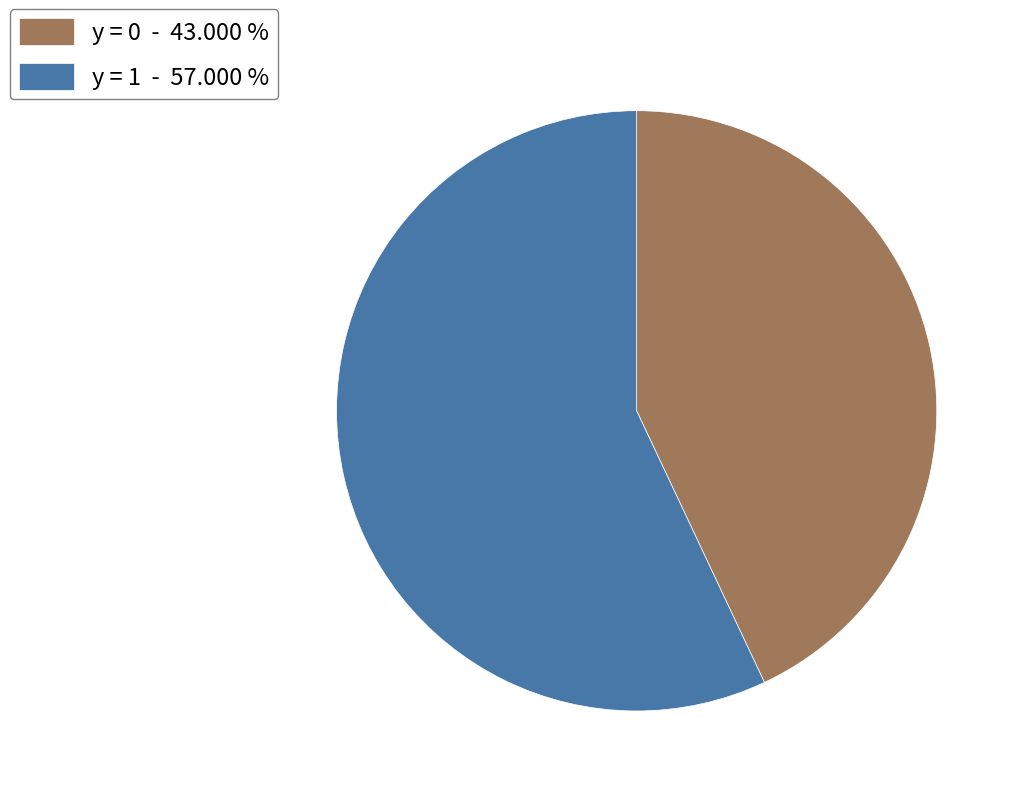

Which has a higher value, y = 1 - 57.000 % or y = 0 - 43.000 %?

y = 1 - 57.000 %